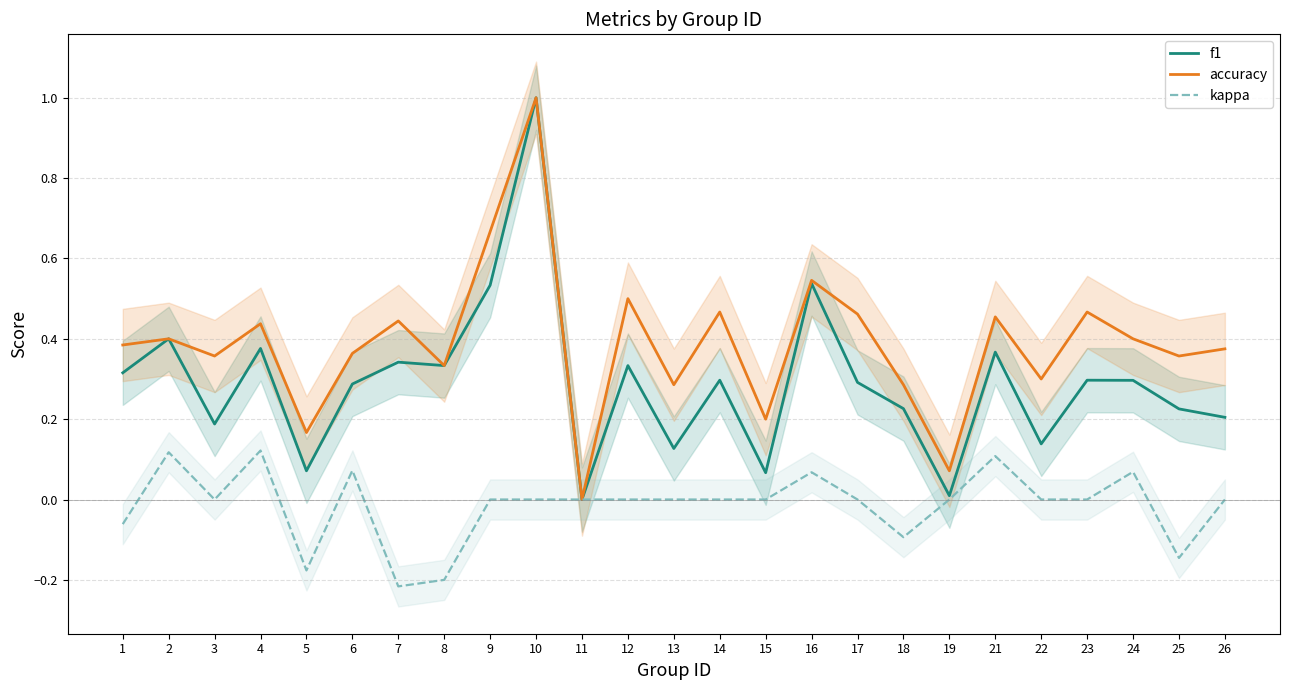

What is the difference between the highest and lowest values at 17?

0.5